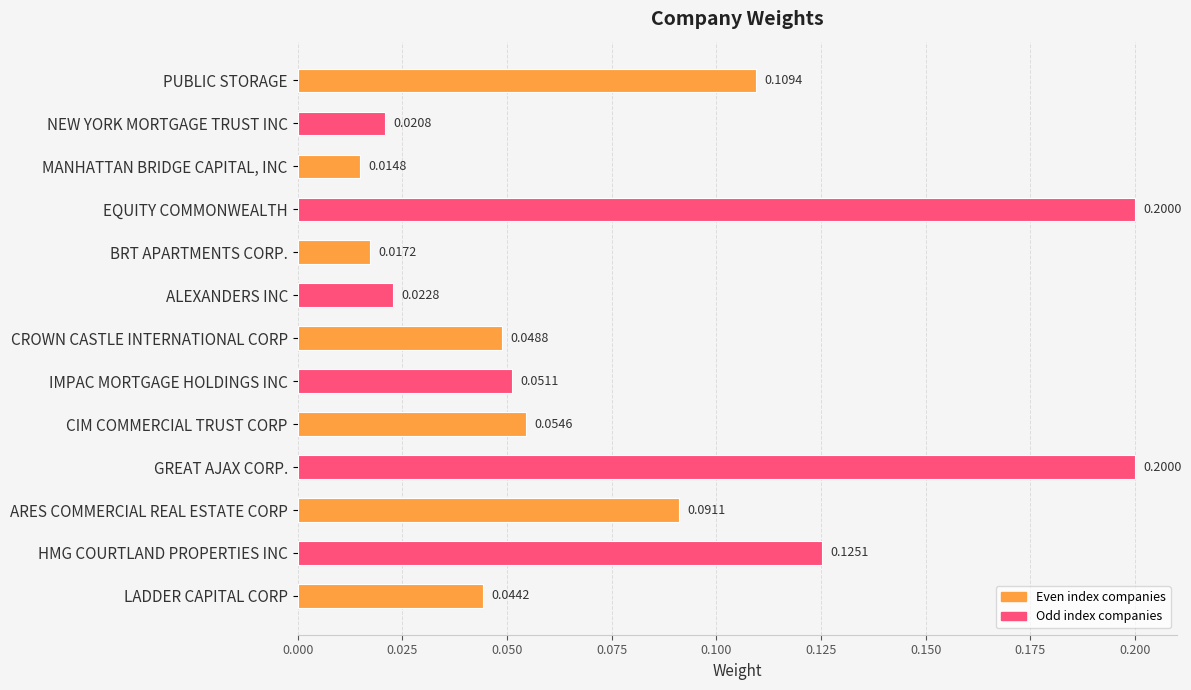

Between HMG COURTLAND PROPERTIES INC and EQUITY COMMONWEALTH, which is larger?

EQUITY COMMONWEALTH